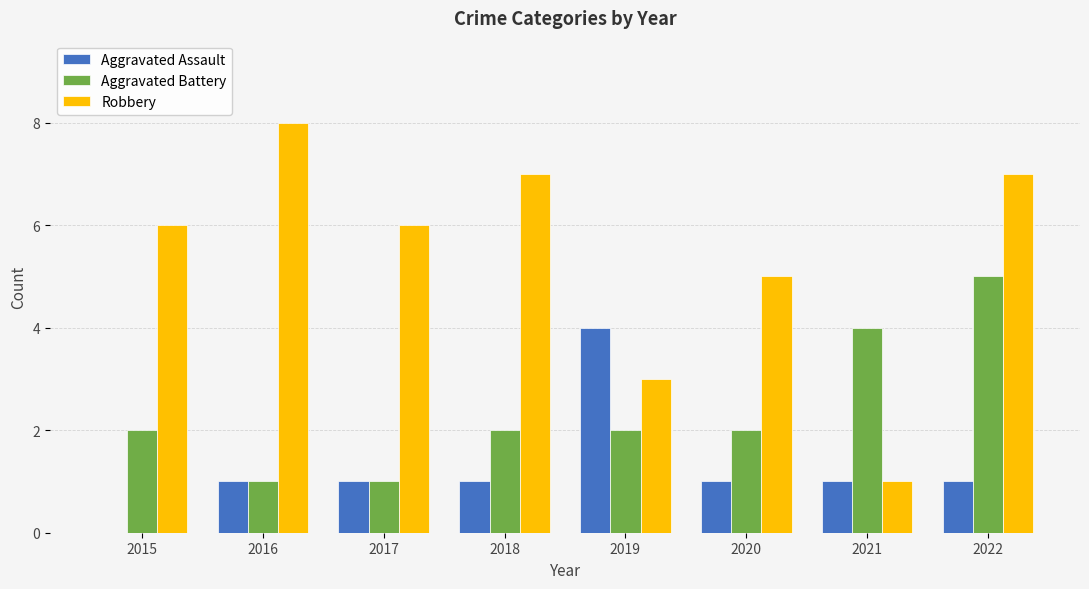

Which series has the widest spread of values?

Robbery